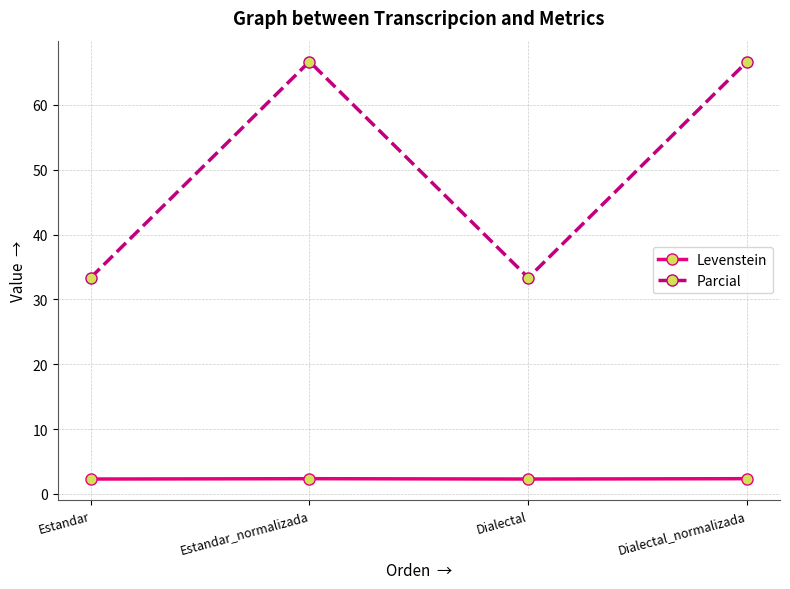

Is this an area chart (filled region under the line)?

No